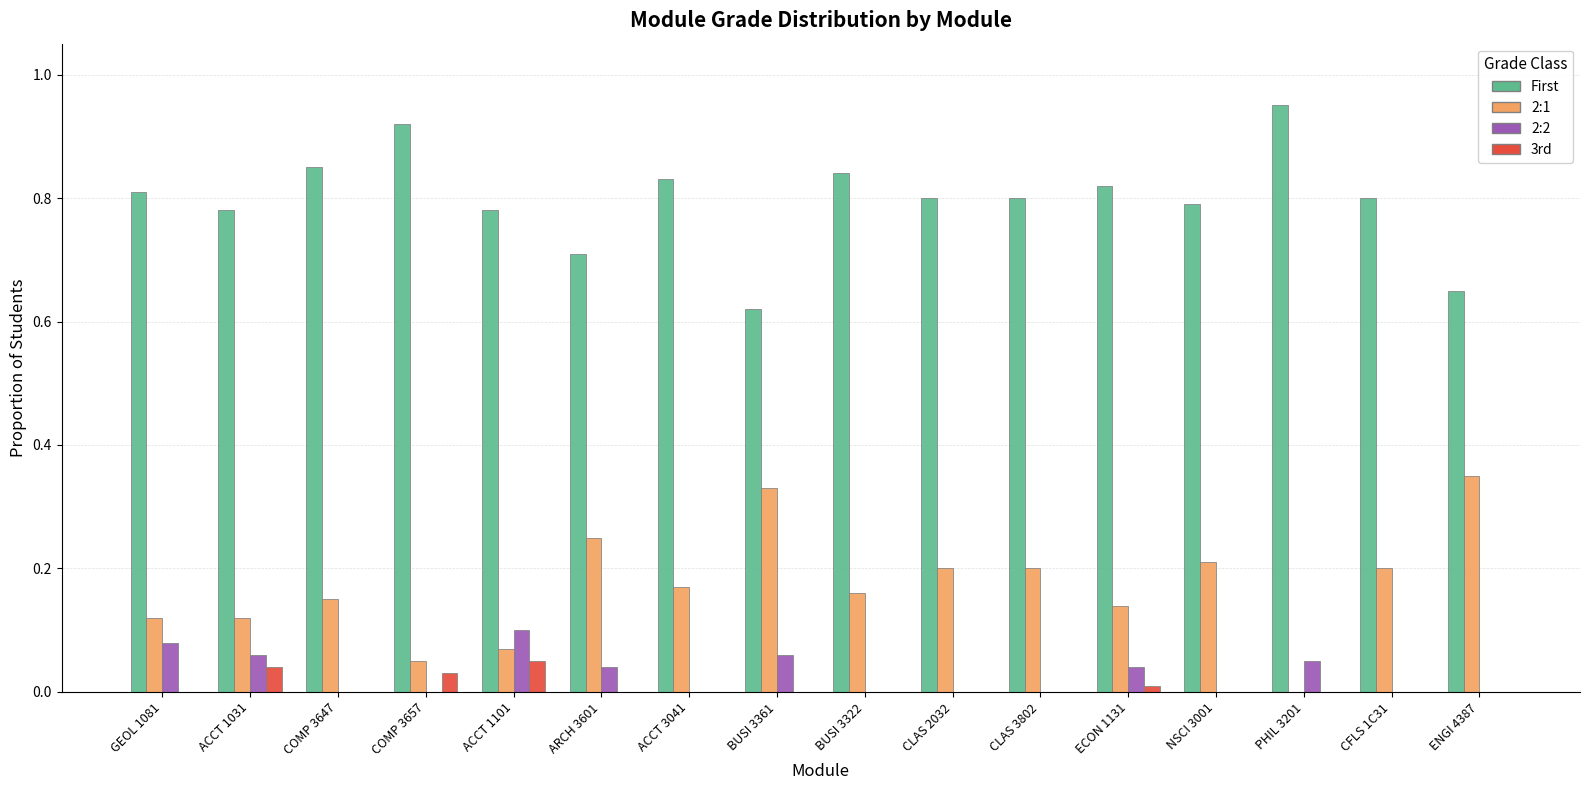

What is the total value across all series at CLAS 2032?

1.0